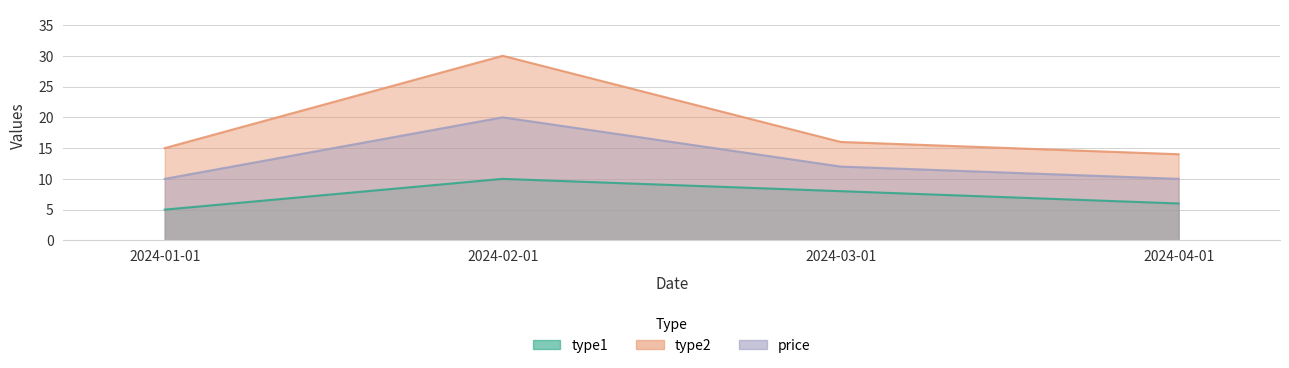

Which category has the lowest value across all series?

2024-01-01